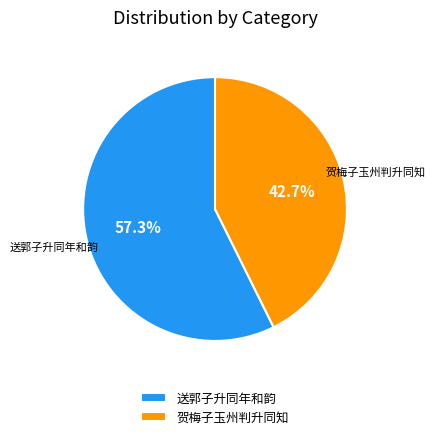

To the nearest percent, what is the combined percentage of 贺梅子玉州判升同知 and 送郭子升同年和韵?

100%